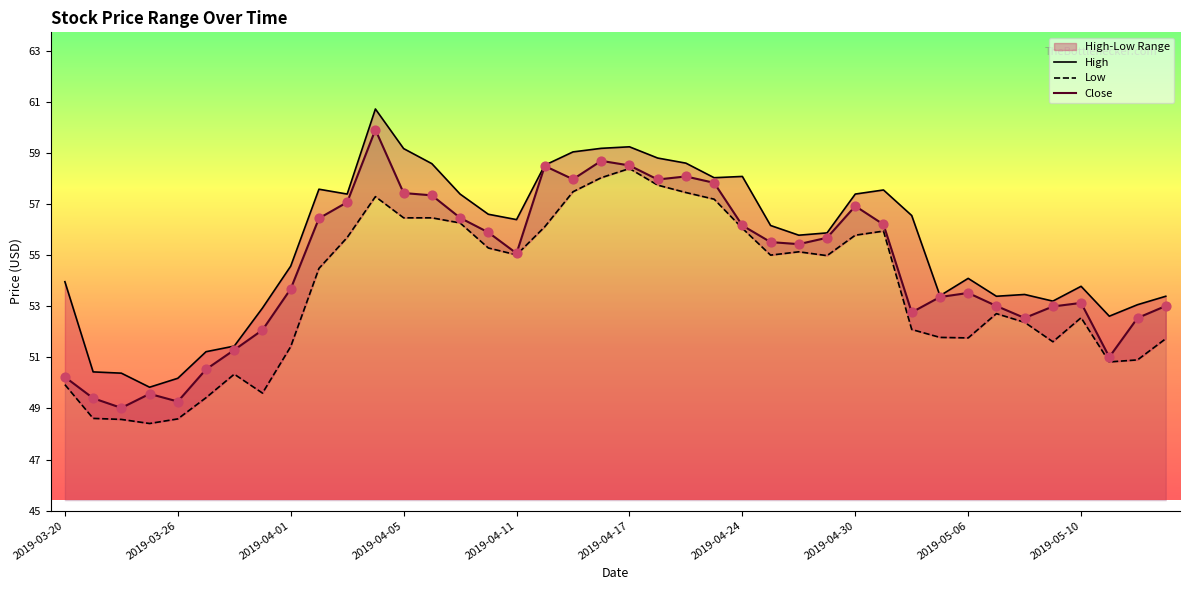

At which category is the sum across all series the highest?

11